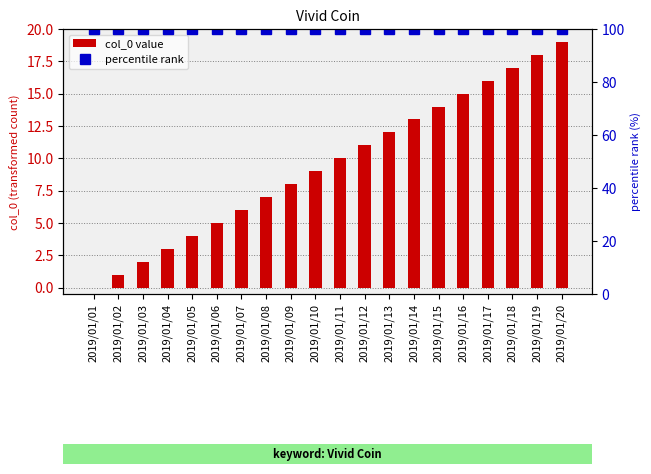

Which category has the lowest value across all series?

2019/01/01